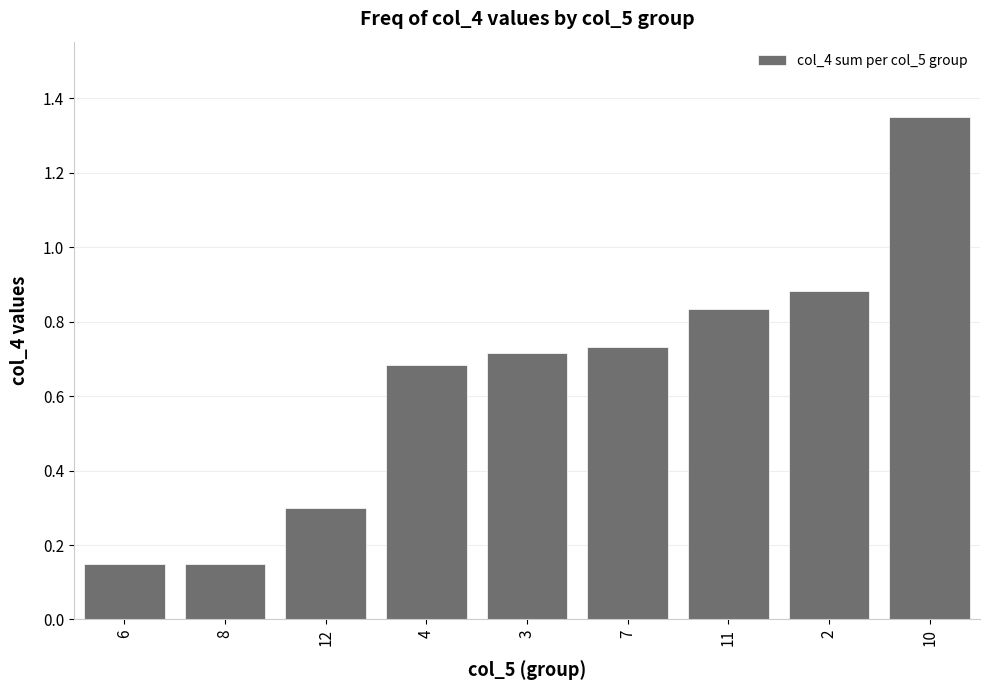

Which category has the highest value across all series?

10